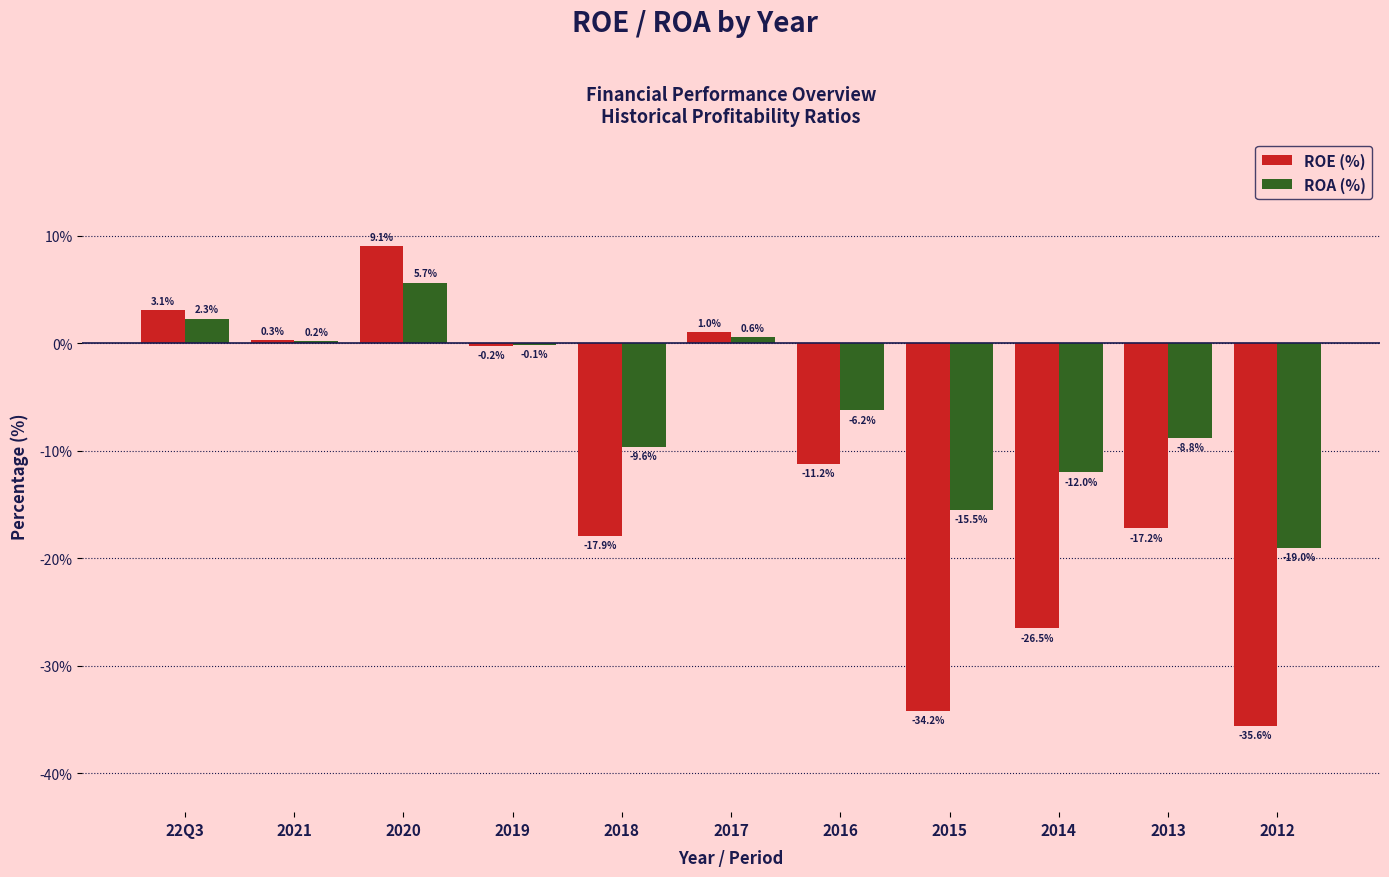

Which series has the largest total across all categories?

ROA (%)